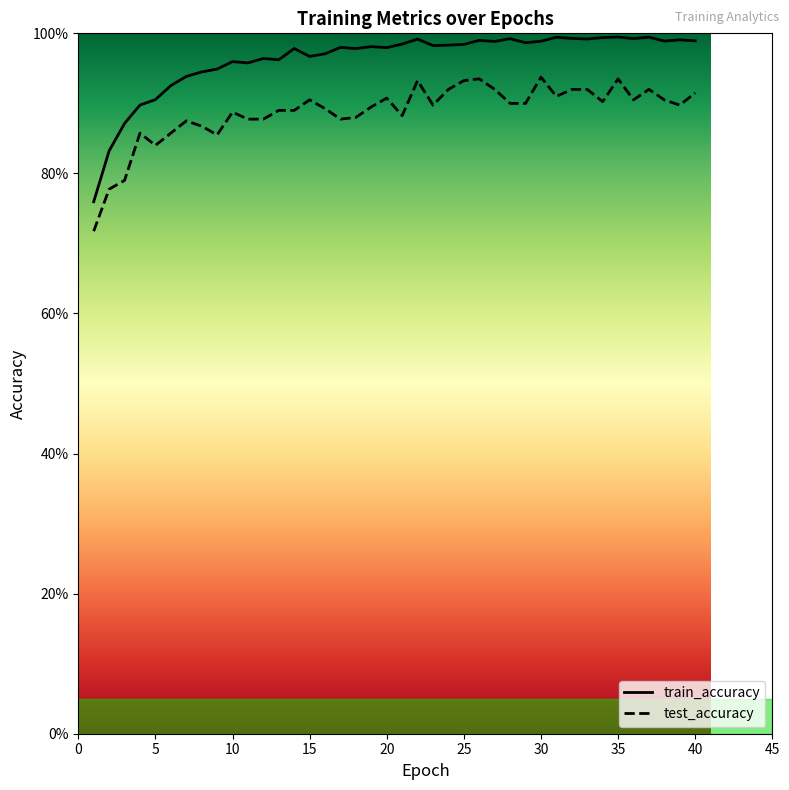

List the series in order of their peak value, lowest first.

test_accuracy, train_accuracy